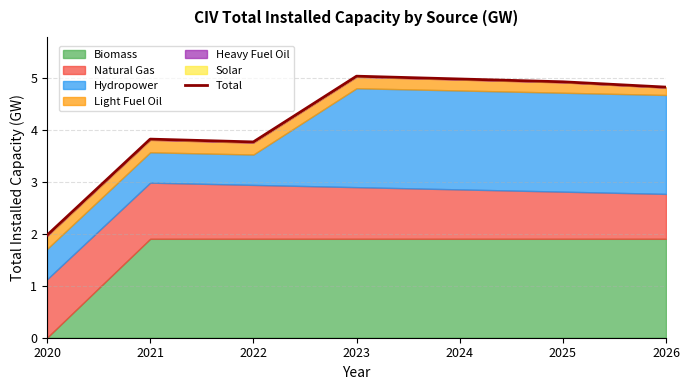

Reading left to right, list all the values displayed in this chart.

2.0	3.8	3.8	5.0	5.0	4.9	4.8